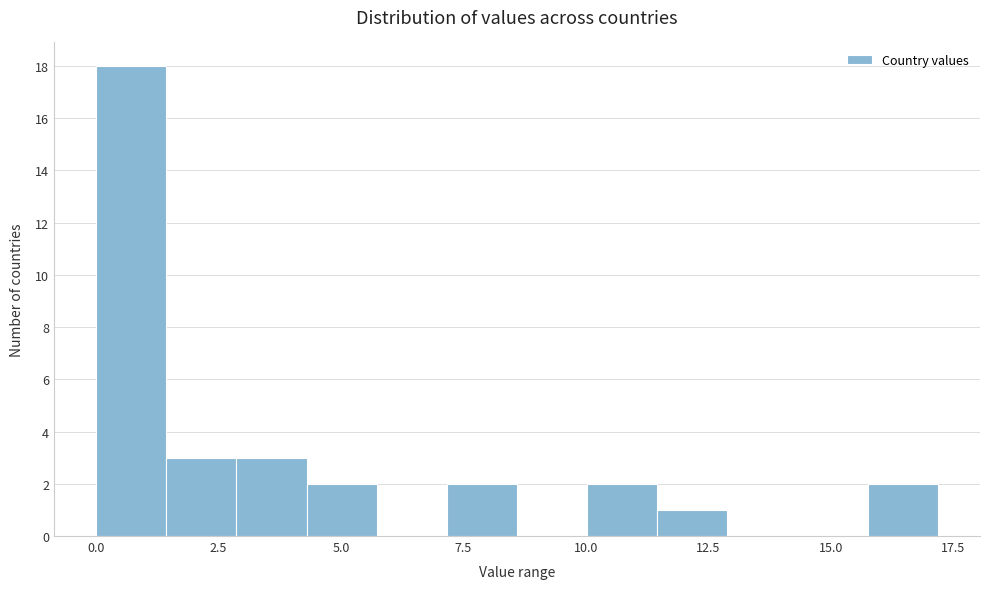

Around what value on the x-axis is the tallest bar? Give the approximate position of its centre, as read against the axis.

0.5